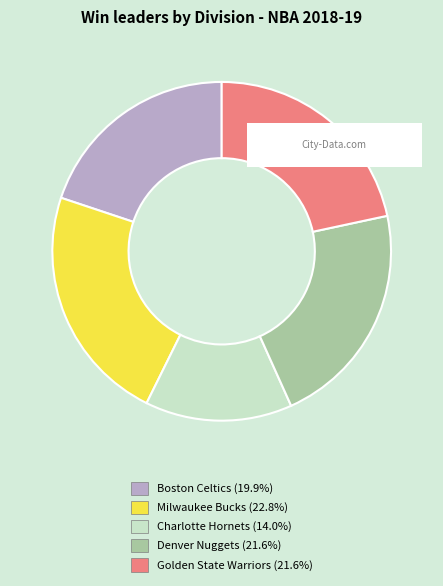

Does Denver Nuggets (21.6%) represent more than half of the total?

No